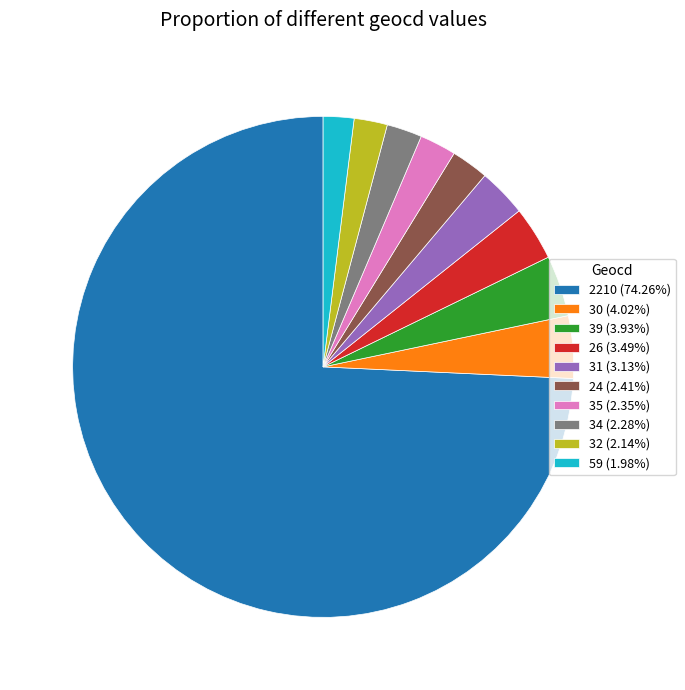

Approximately how many times larger is the value at 34 (2.28%) compared to 39 (3.93%)?

0.6